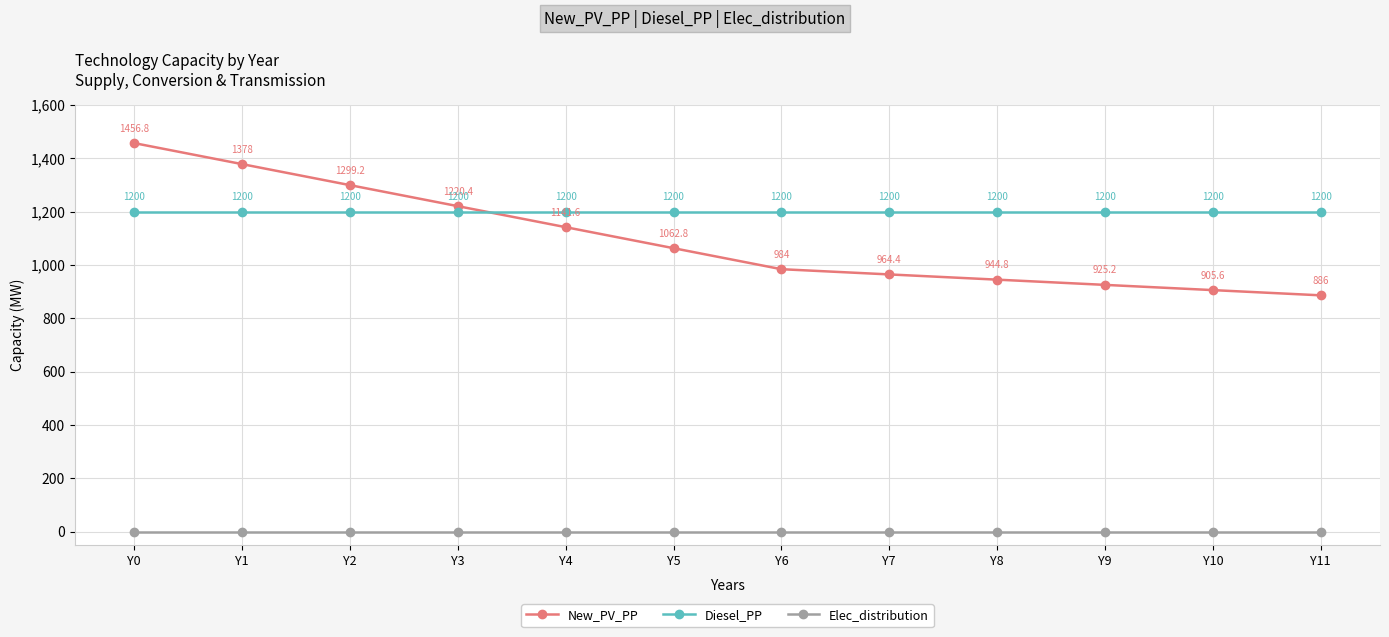

What is the total value across all series at Y4?

2341.6